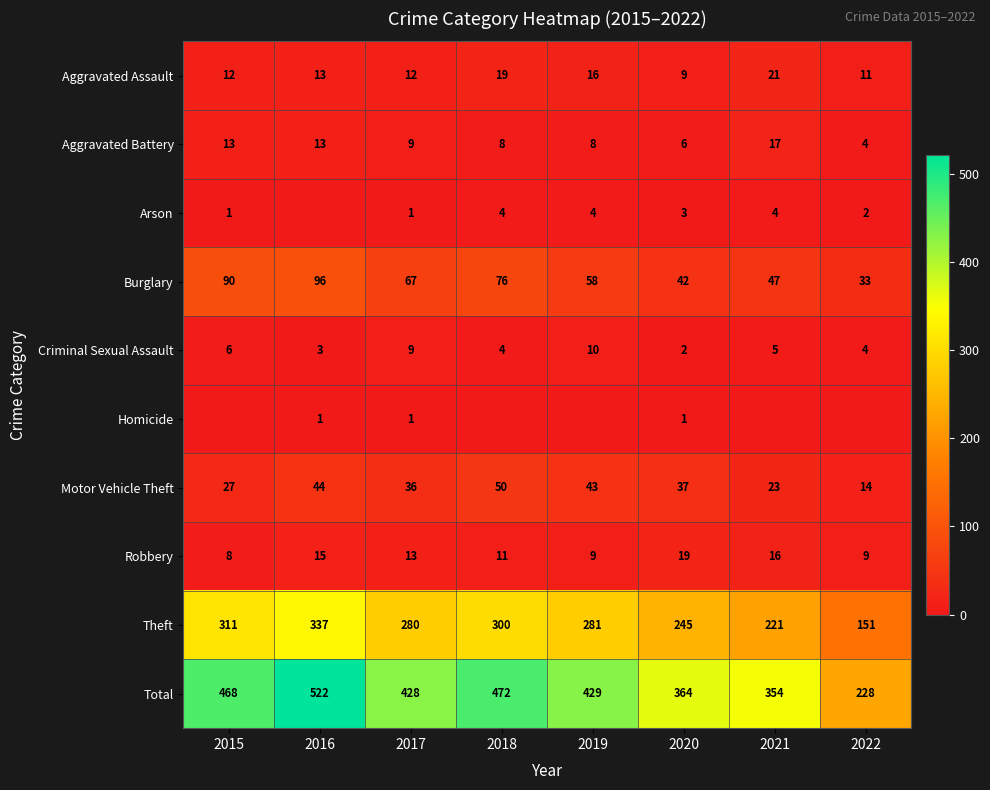

The Criminal Sexual Assault series shows 1 at 2020. True or false?

False